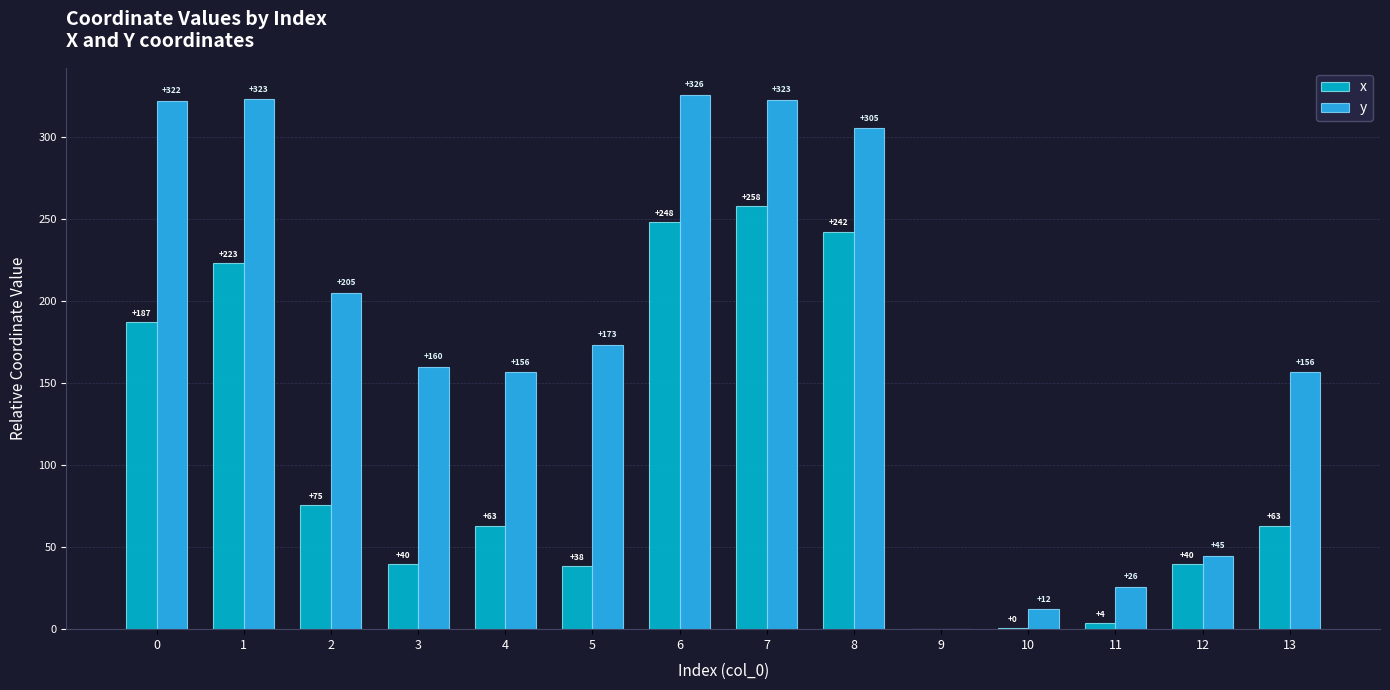

How many data points in x are above 63?

8